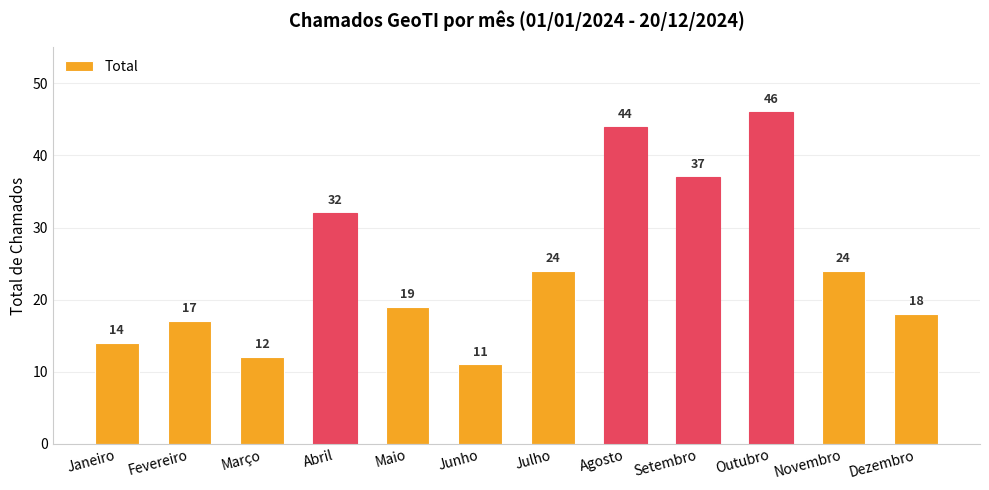

What is the ratio of the value at Abril to the value at Agosto?

0.7